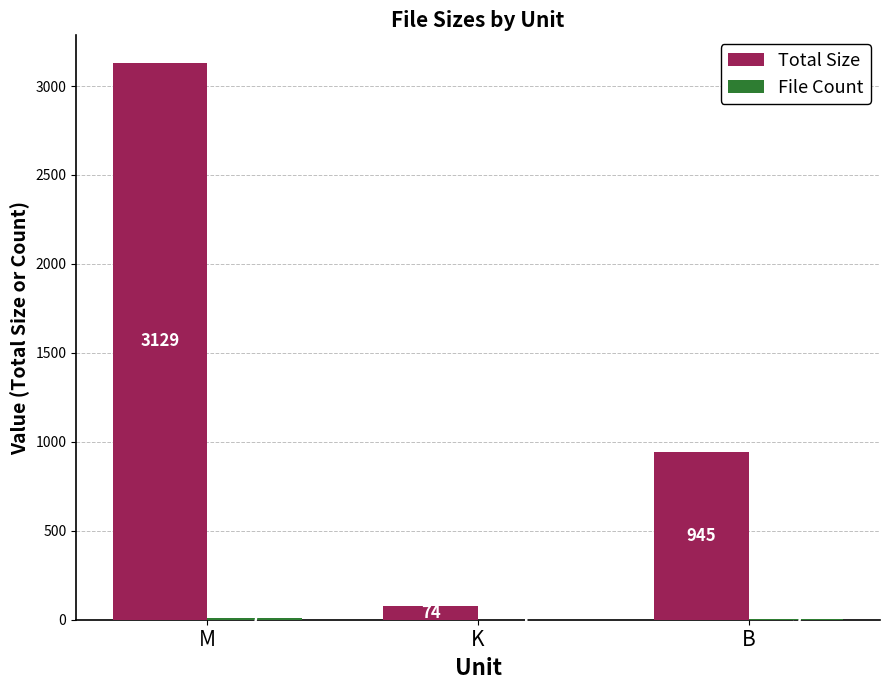

True or false: Total Size has a value of 3128.5 at M.

True